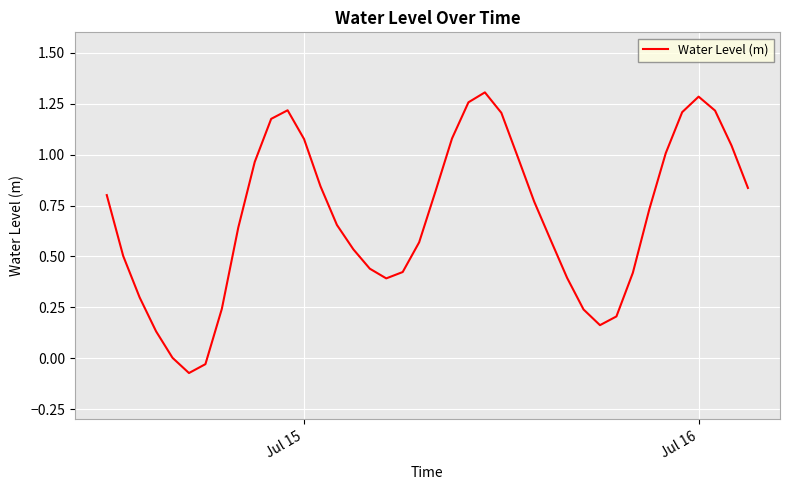

What is the difference between the maximum and minimum values?

1.4